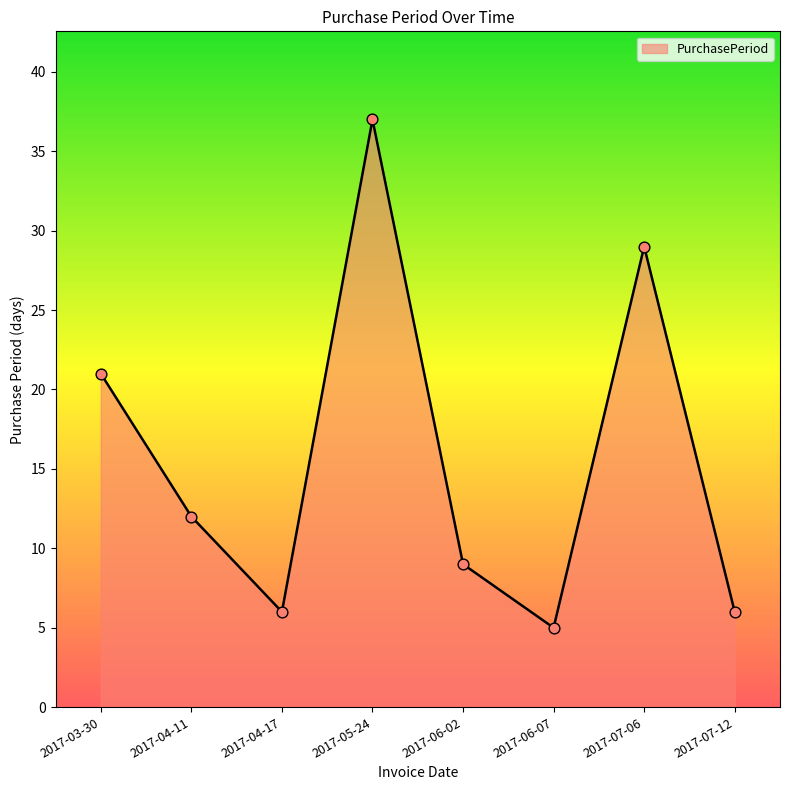

Approximately how many times larger is the value at 2017-05-24 compared to 2017-06-07?

7.4